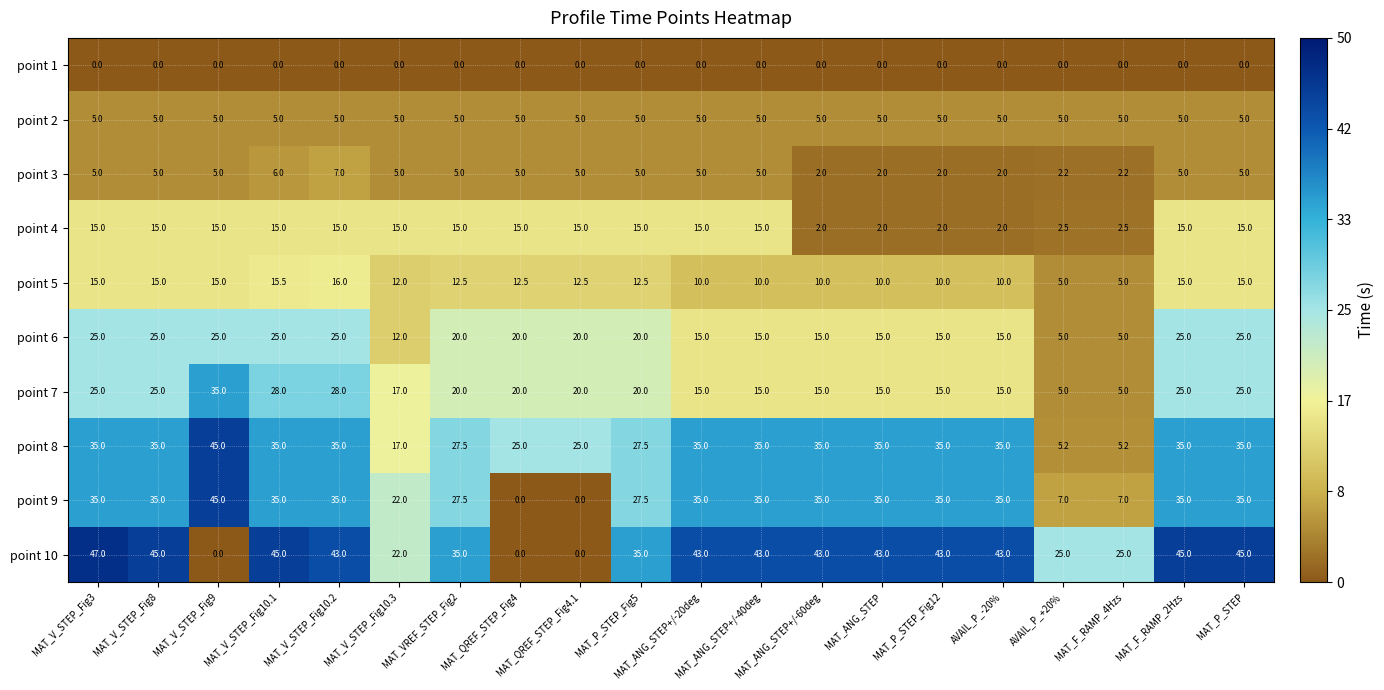

Which series changed the most between MAT_ANG_STEP+/-40deg and MAT_ANG_STEP+/-60deg?

point 4